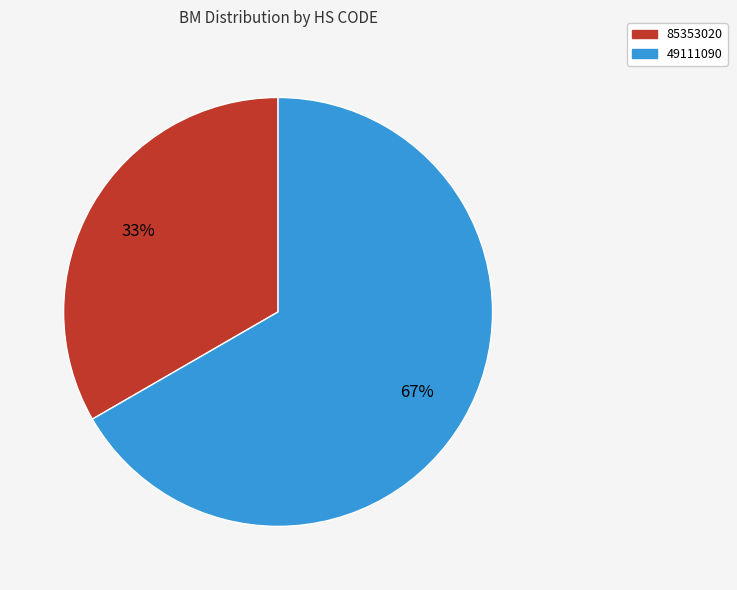

Which category has the biggest portion of the pie?

49111090